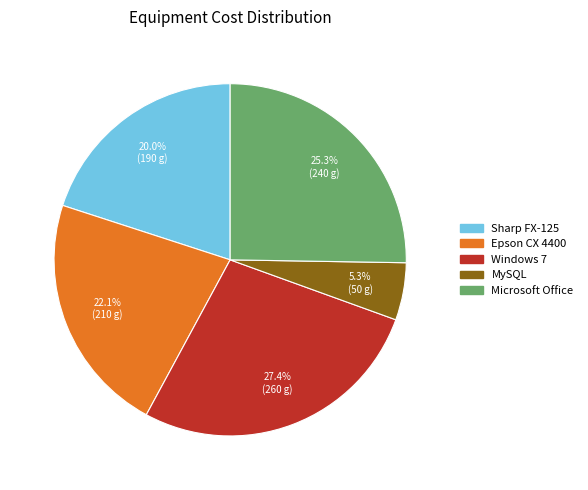

The Microsoft Office slice represents 25% of the pie. True or false?

True